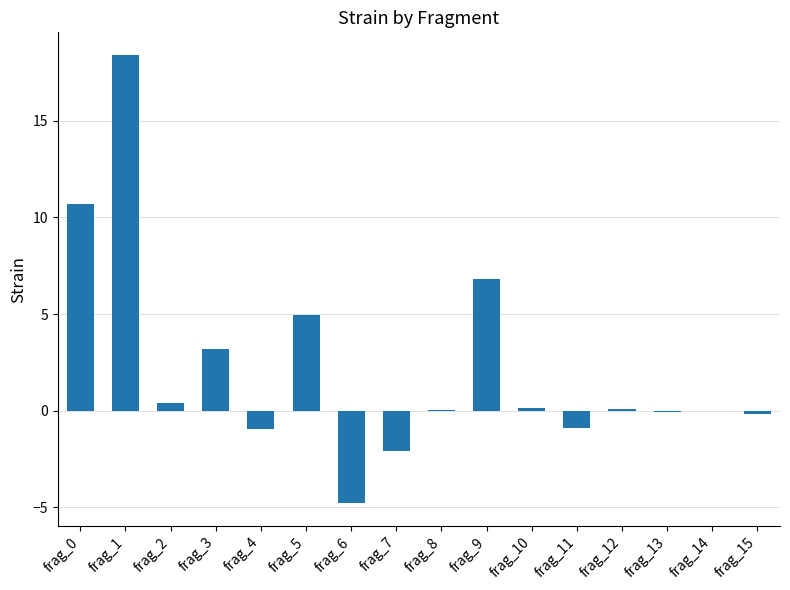

What is the sum of the values at frag_3 and frag_2?

3.6